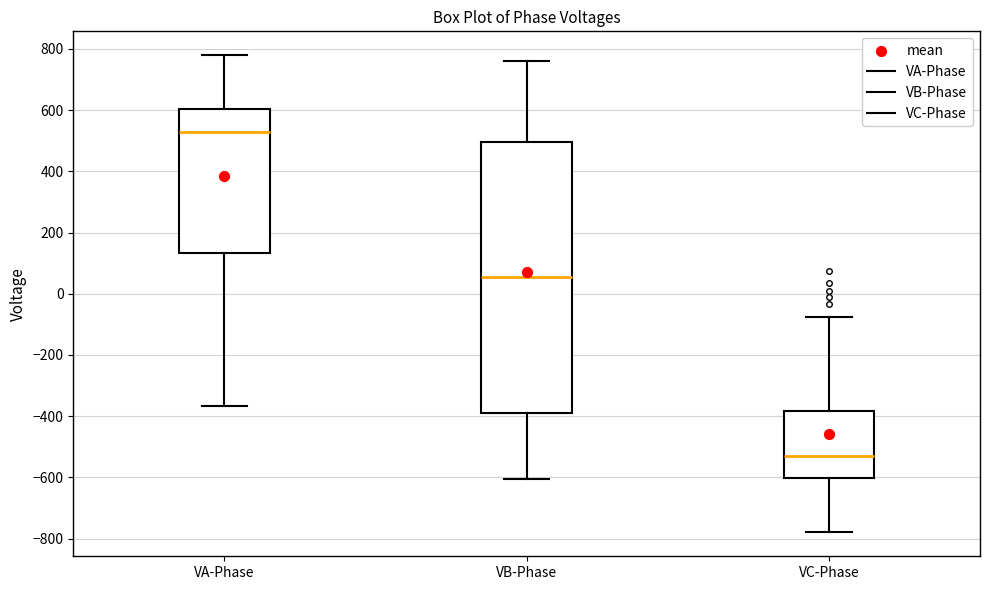

Reading left to right, read every box against the y-axis: the position of its median line, the range the box covers, and the ends of its whiskers. The values are not printed on the chart, so give them approximately, as read against the axis.

VA-Phase: median 520, box 140 to 600, whiskers -360 to 780
VB-Phase: median 60, box -400 to 500, whiskers -600 to 760
VC-Phase: median -520, box -600 to -380, whiskers -780 to -80